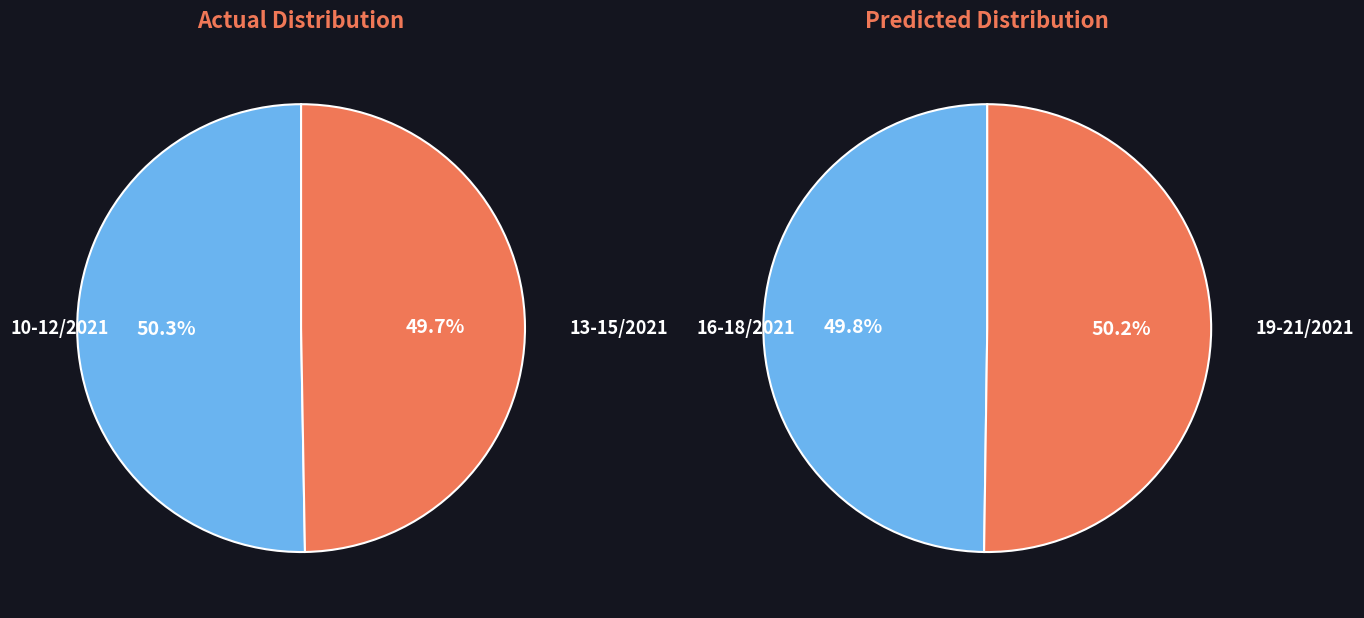

Approximately how many times larger is the value at 20/2021 compared to 11/2021?

1.0